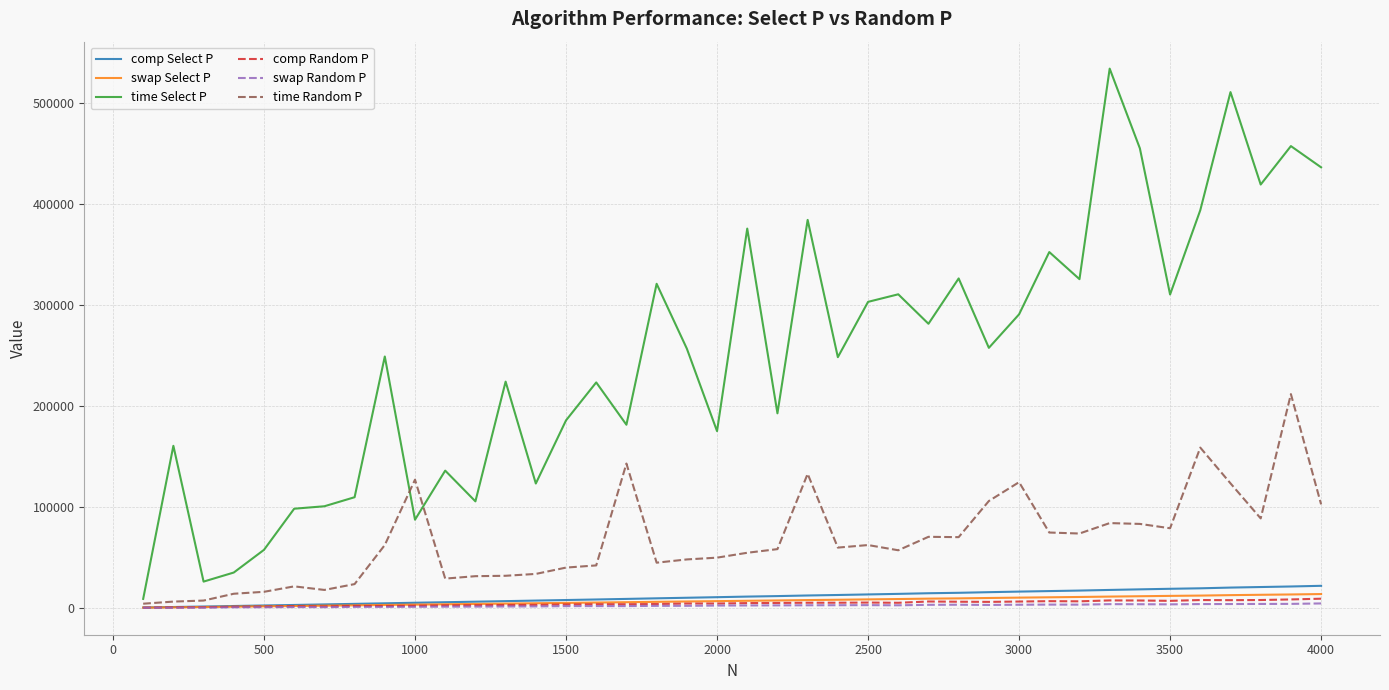

What is the maximum value for swap Select P?

13753